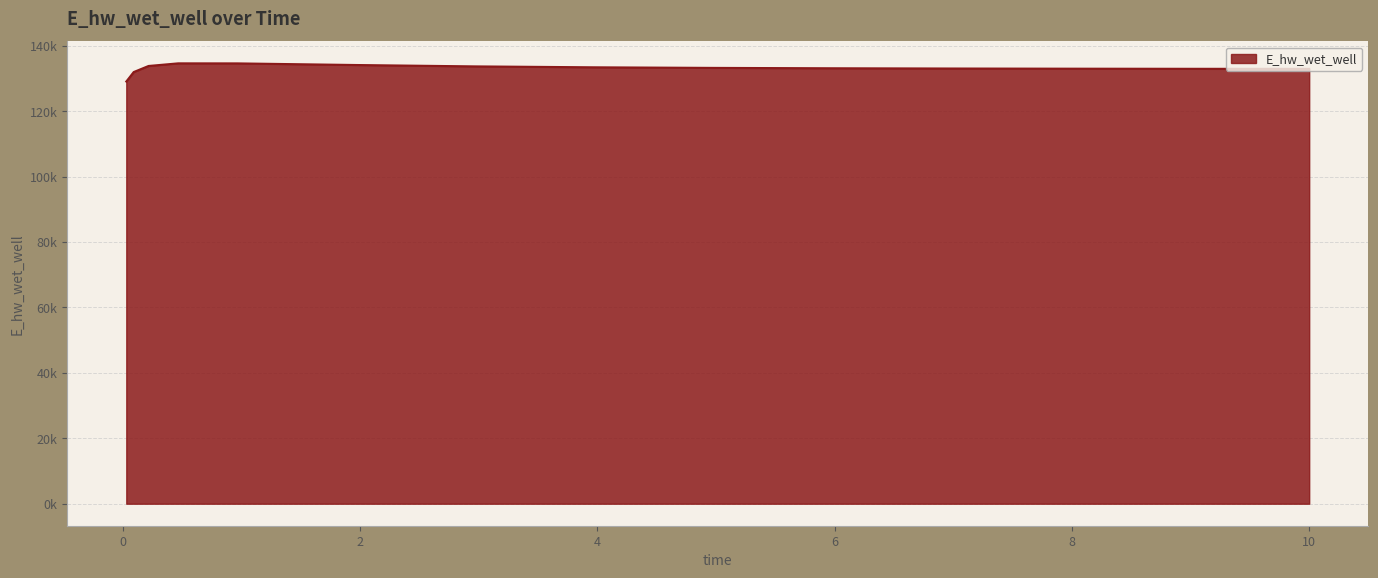

Does the chart have visible grid lines?

Yes